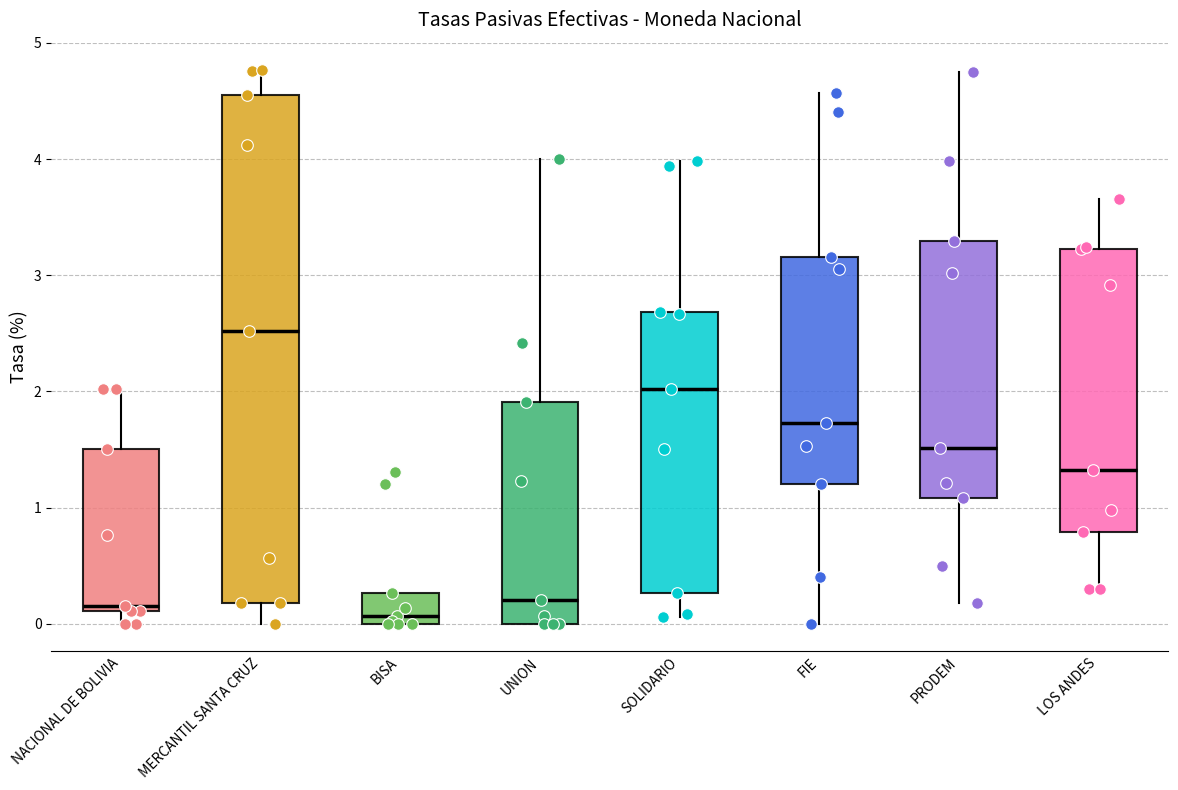

Reading left to right, read every box against the y-axis: the position of its median line, the range the box covers, and the ends of its whiskers. The values are not printed on the chart, so give them approximately, as read against the axis.

NACIONAL DE BOLIVIA: median 0.2, box 0.1 to 1.5, whiskers 0.0 to 2.0
MERCANTIL SANTA CRUZ: median 2.5, box 0.2 to 4.6, whiskers 0.0 to 4.8
BISA: median 0.1, box 0.0 to 0.3, whiskers 0.0 to 0.3
UNION: median 0.2, box 0.0 to 1.9, whiskers 0.0 to 4.0
SOLIDARIO: median 2.0, box 0.3 to 2.7, whiskers 0.1 to 4.0
FIE: median 1.7, box 1.2 to 3.2, whiskers 0.0 to 4.6
PRODEM: median 1.5, box 1.1 to 3.3, whiskers 0.2 to 4.7
LOS ANDES: median 1.3, box 0.8 to 3.2, whiskers 0.3 to 3.7